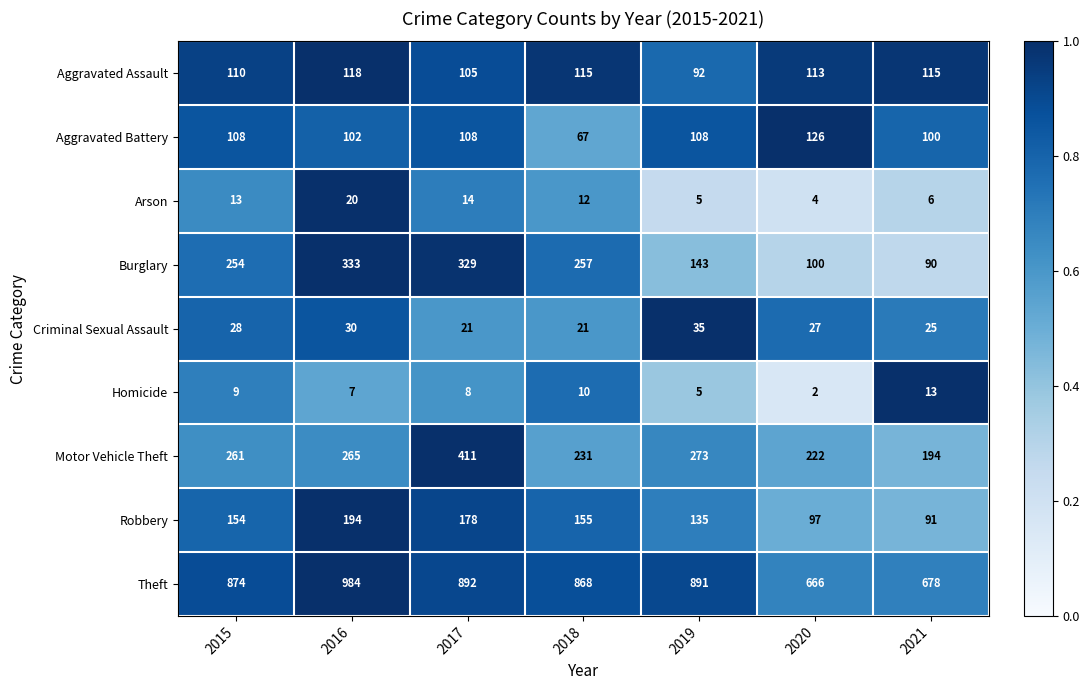

What is the total value across all series at 2018?

1736